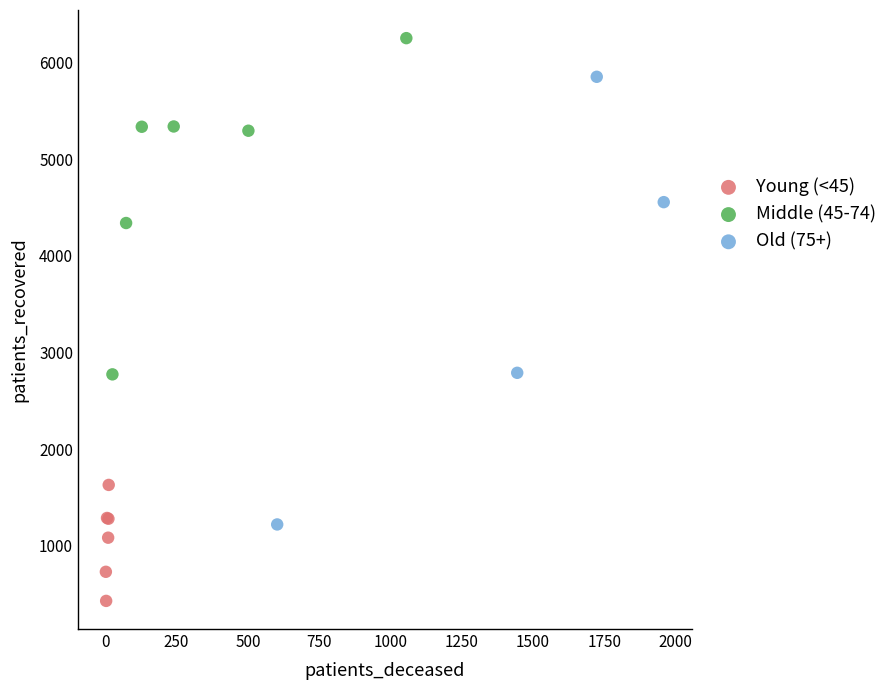

Which series reaches the minimum Y coordinate?

Young (<45)